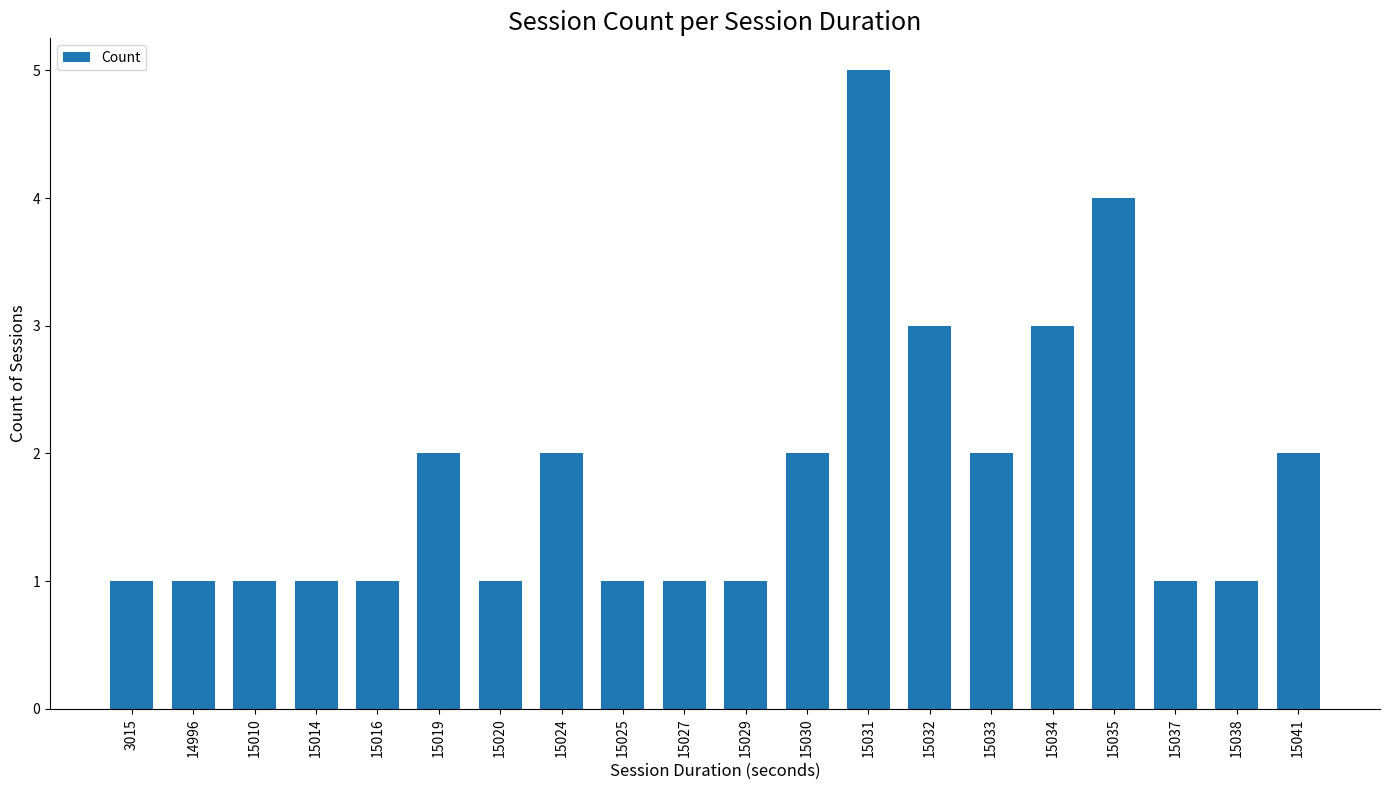

How many categories are shown in the chart?

20